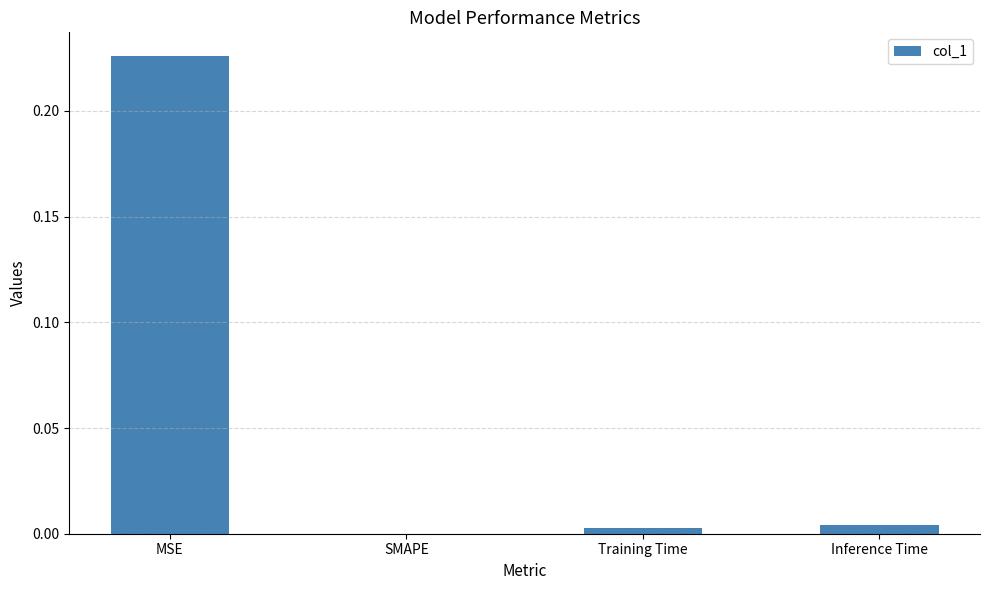

True or false: the data shows 0.0 at Training Time.

True